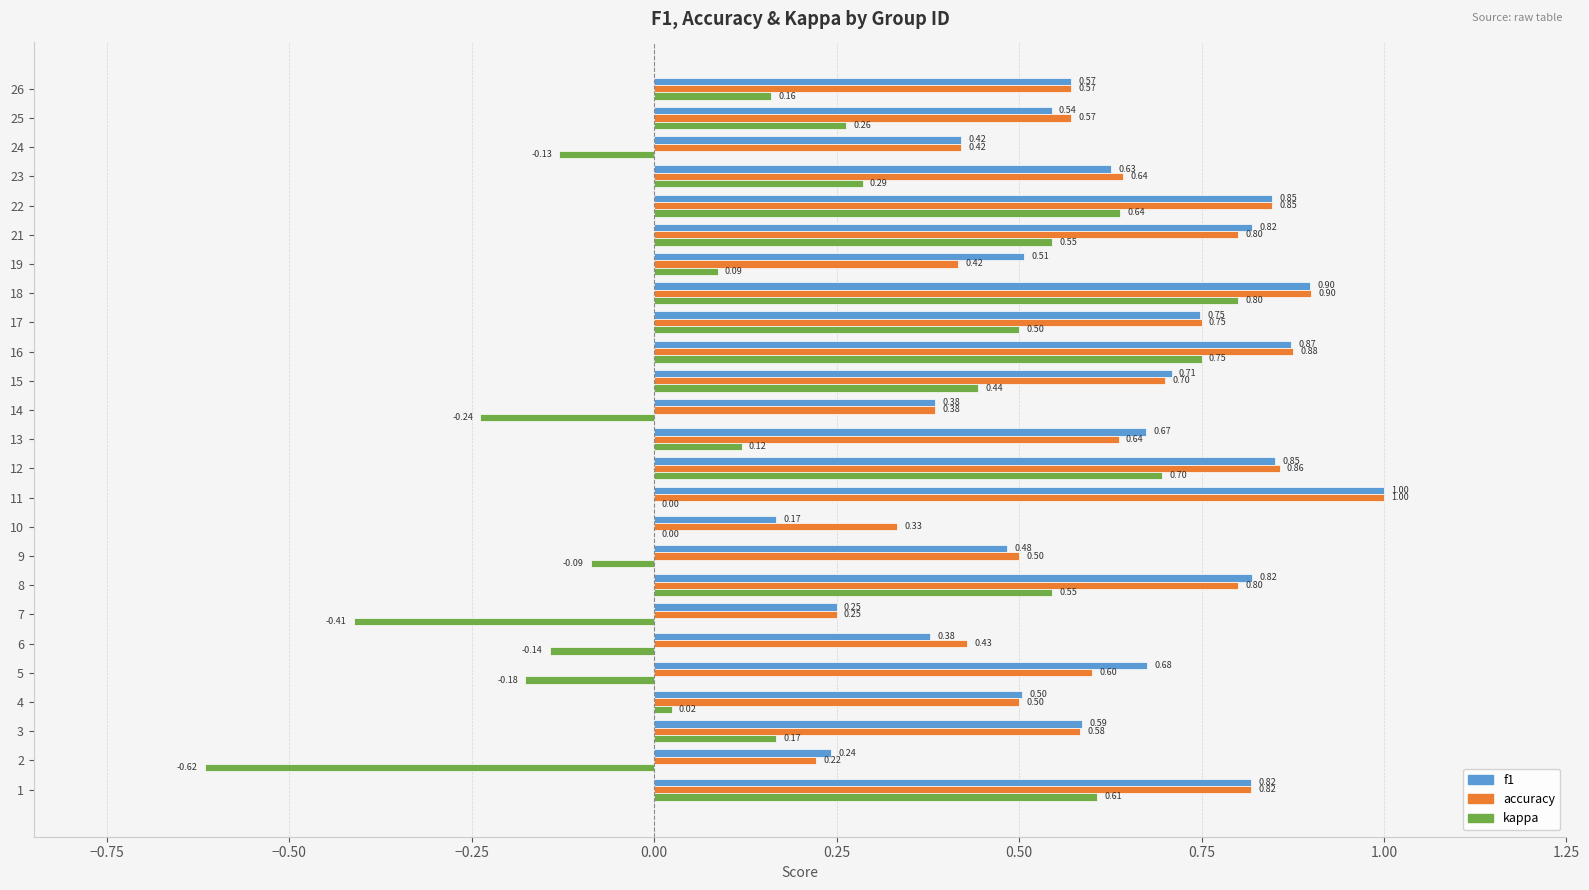

Which series changed the most between 7 and 12?

kappa